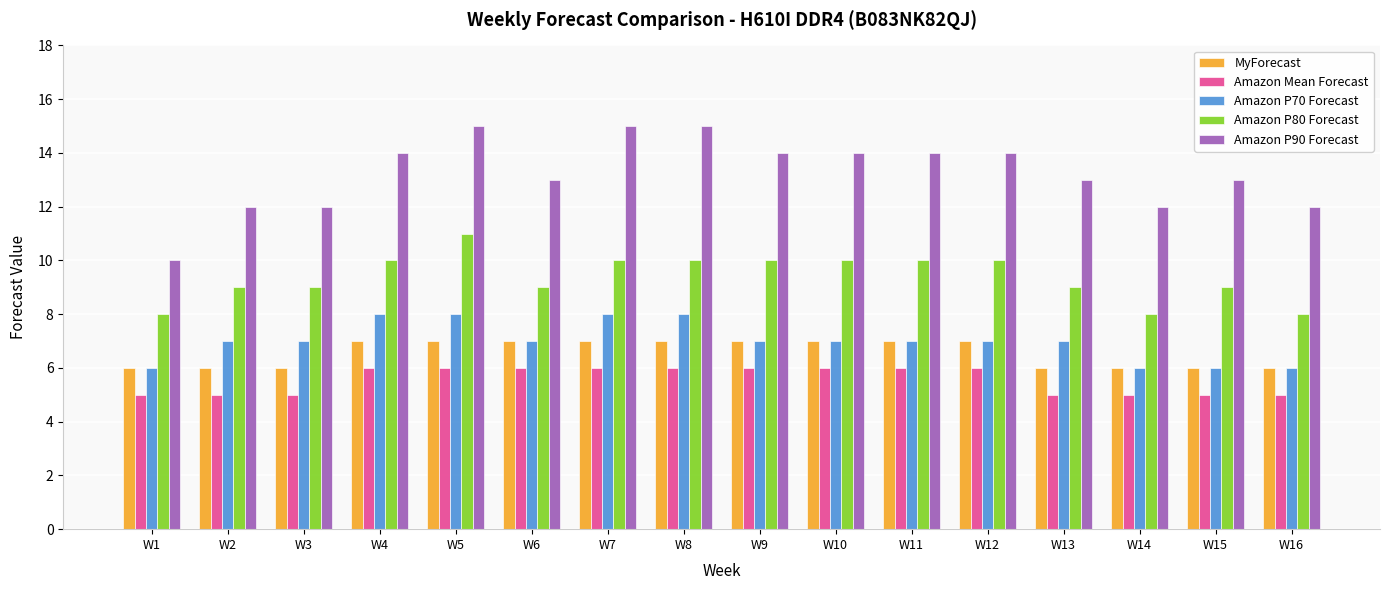

The value of MyForecast at W8 is 10. True or false?

False